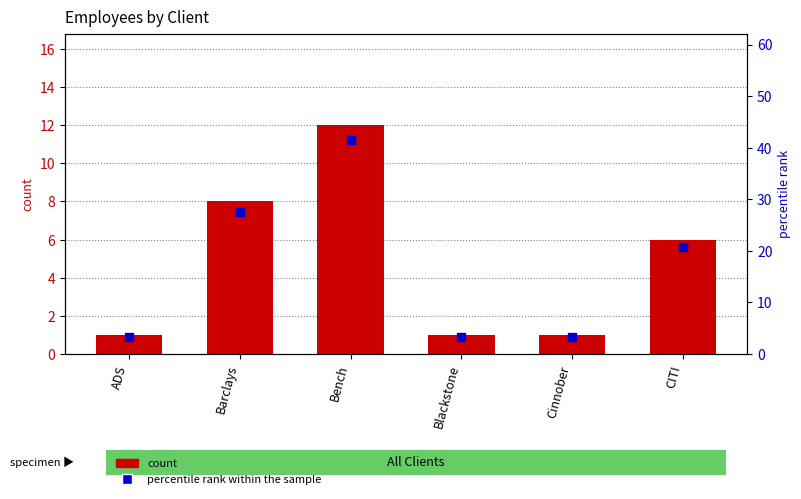

What is the total value across all series at Blackstone?

4.4